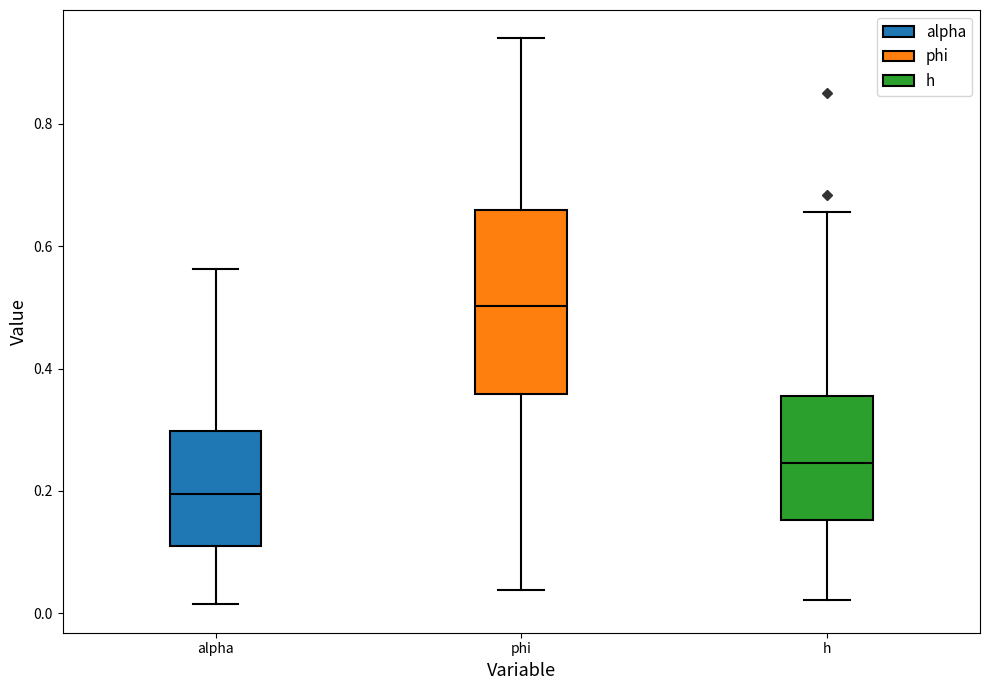

Comparing the boxes themselves (not the whiskers), which one is the tallest?

phi